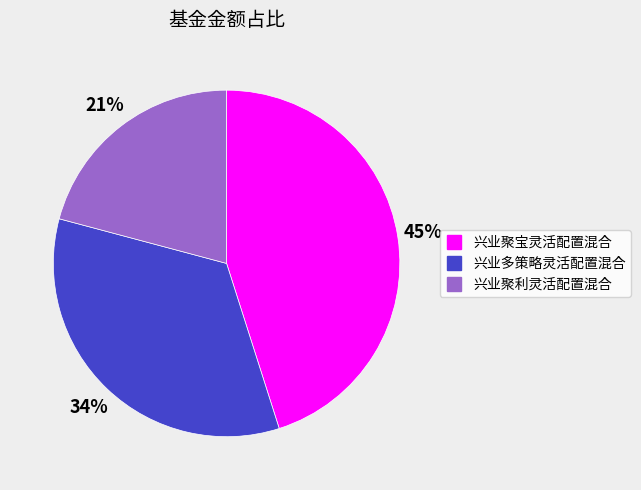

Approximately how many times larger is the value at 兴业多策略灵活配置混合 compared to 兴业聚宝灵活配置混合?

0.8